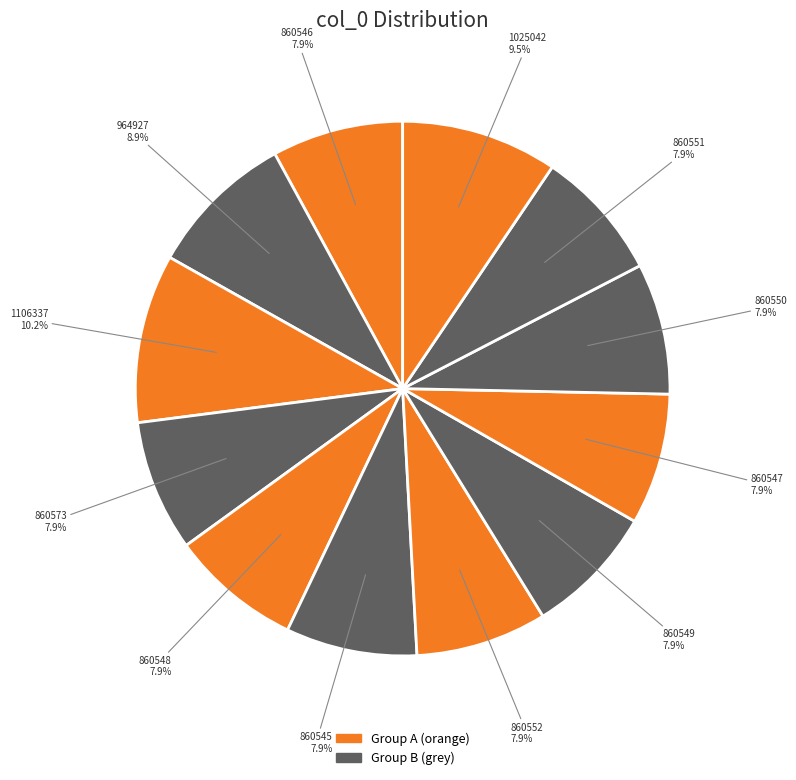

What is the largest slice in the pie chart?

1106337